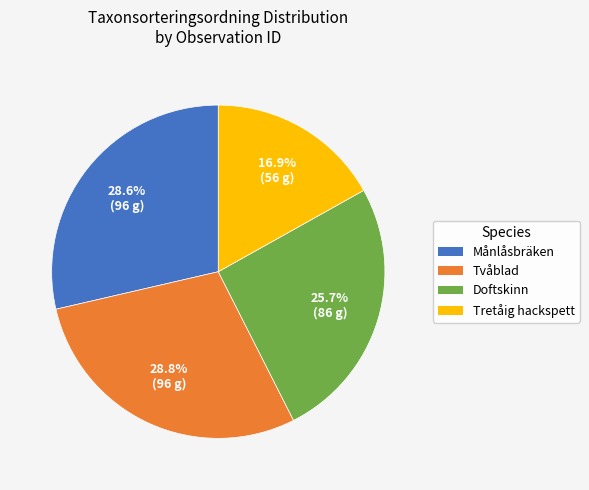

Is Tretåig hackspett the majority of the pie?

No